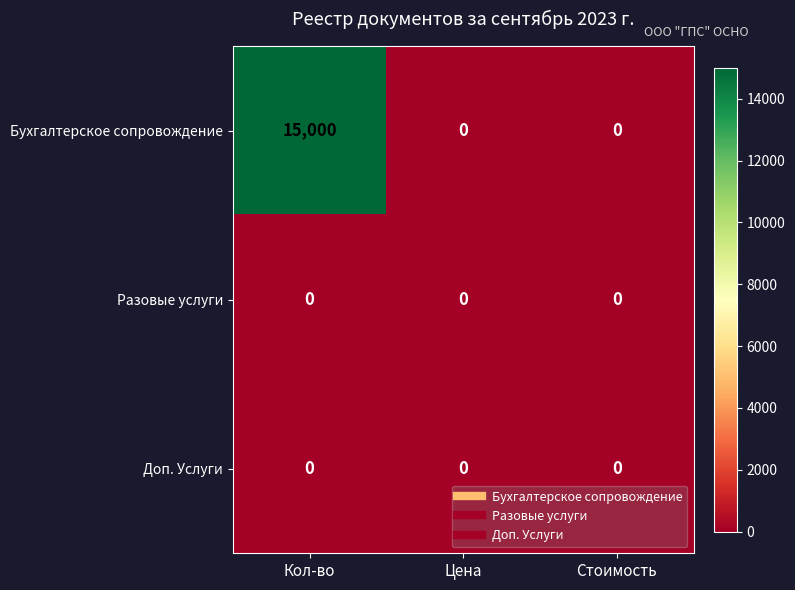

What is the greatest value displayed?

15000